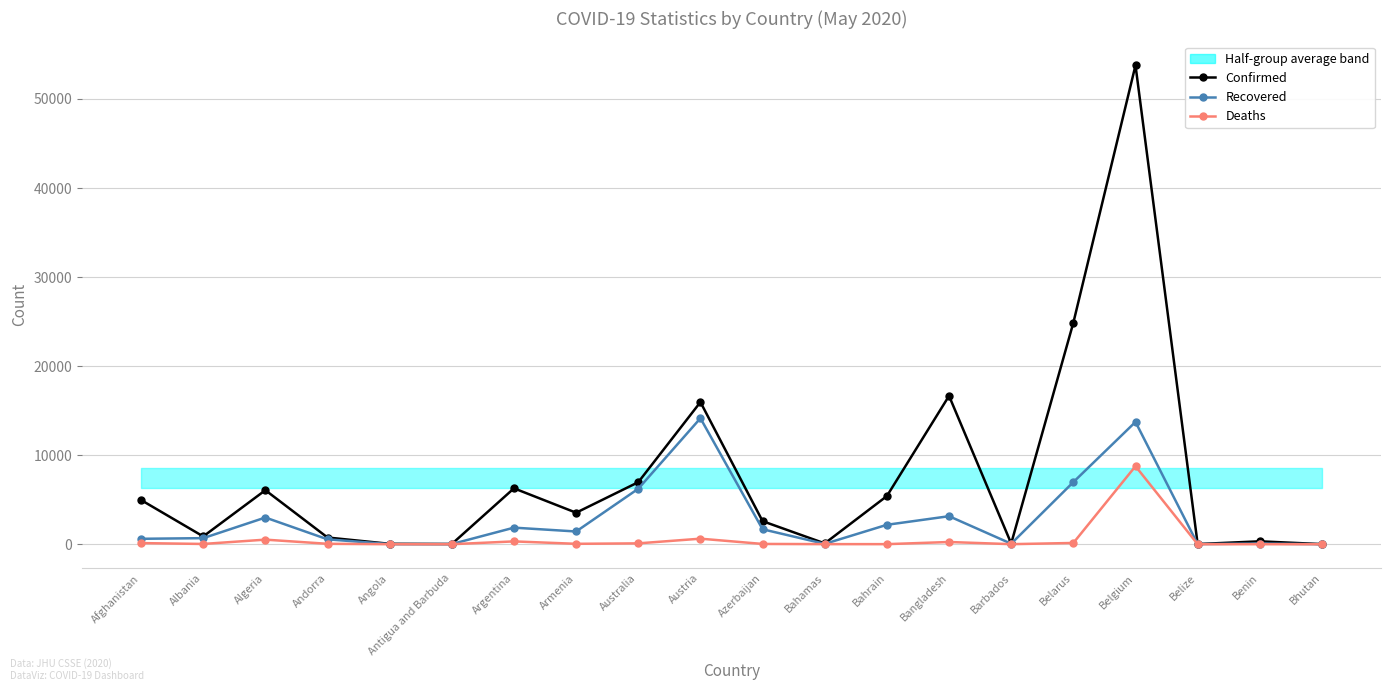

What is the difference between the highest and lowest values at Belgium?

45018